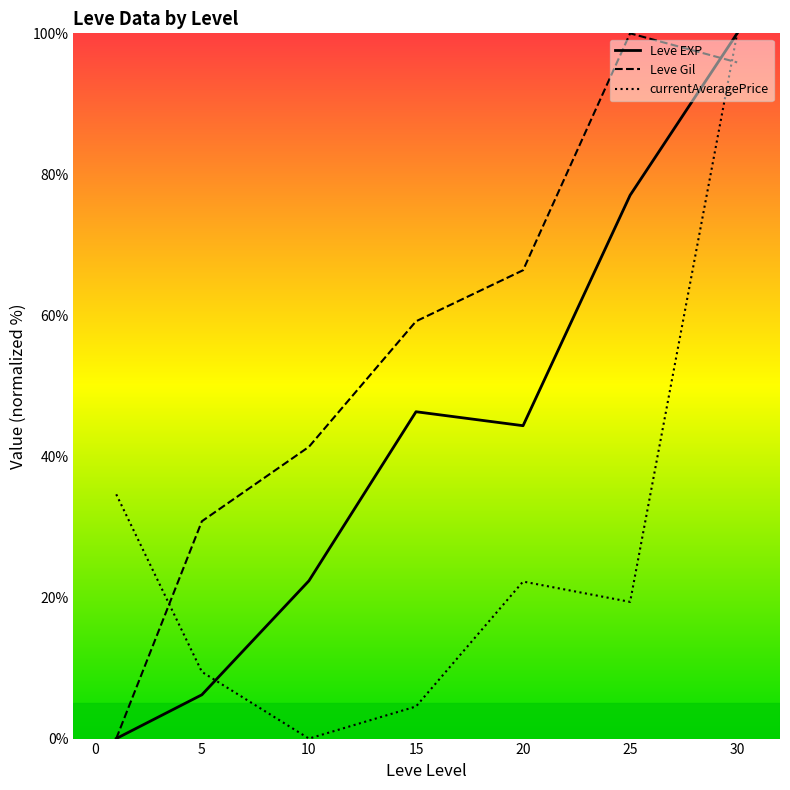

How many interior local peaks does the Leve Gil series have?

1